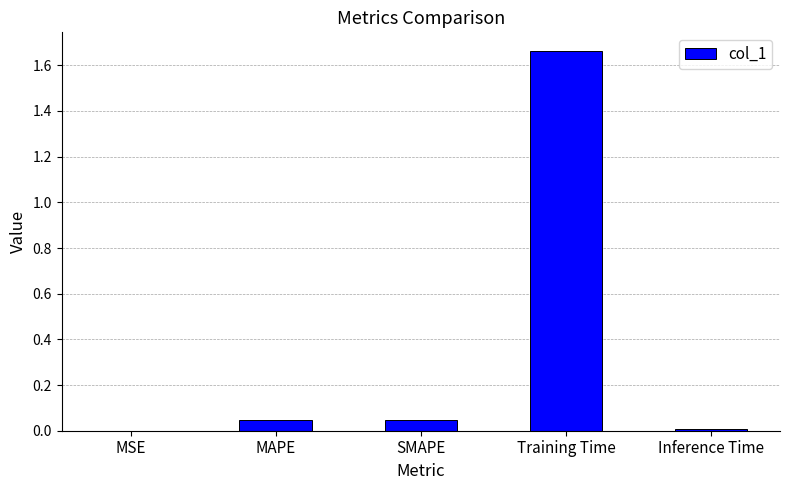

The value at Training Time is 2.2. True or false?

False